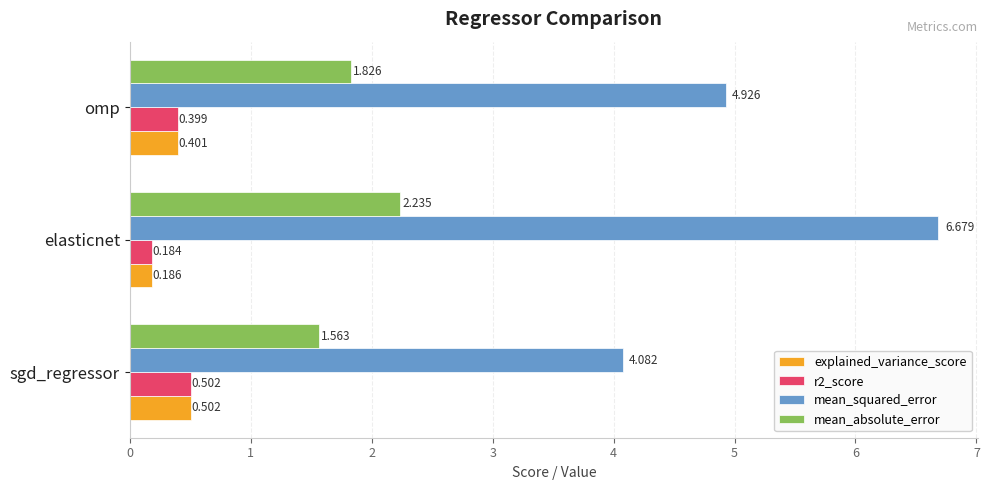

At which category does the chart reach its minimum across all series?

elasticnet